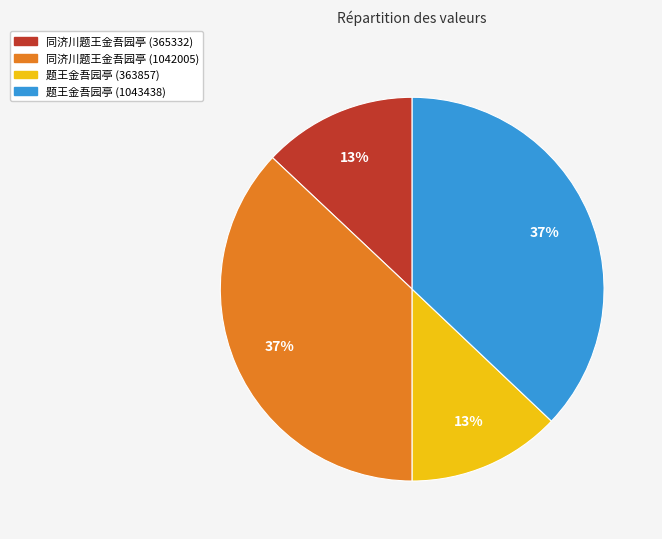

How many slices are in this pie chart?

4